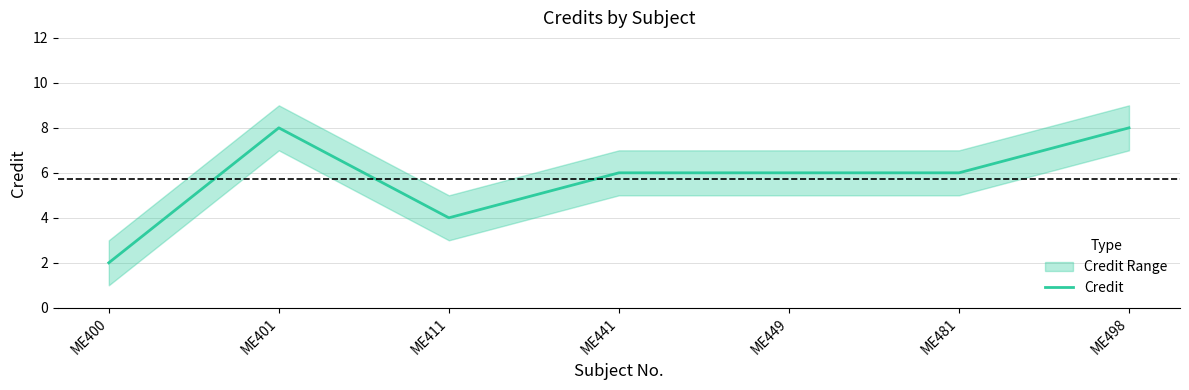

Reading left to right, extract all data points from this chart.

ME400=2	ME401=8	ME411=4	ME441=6	ME449=6	ME481=6	ME498=8